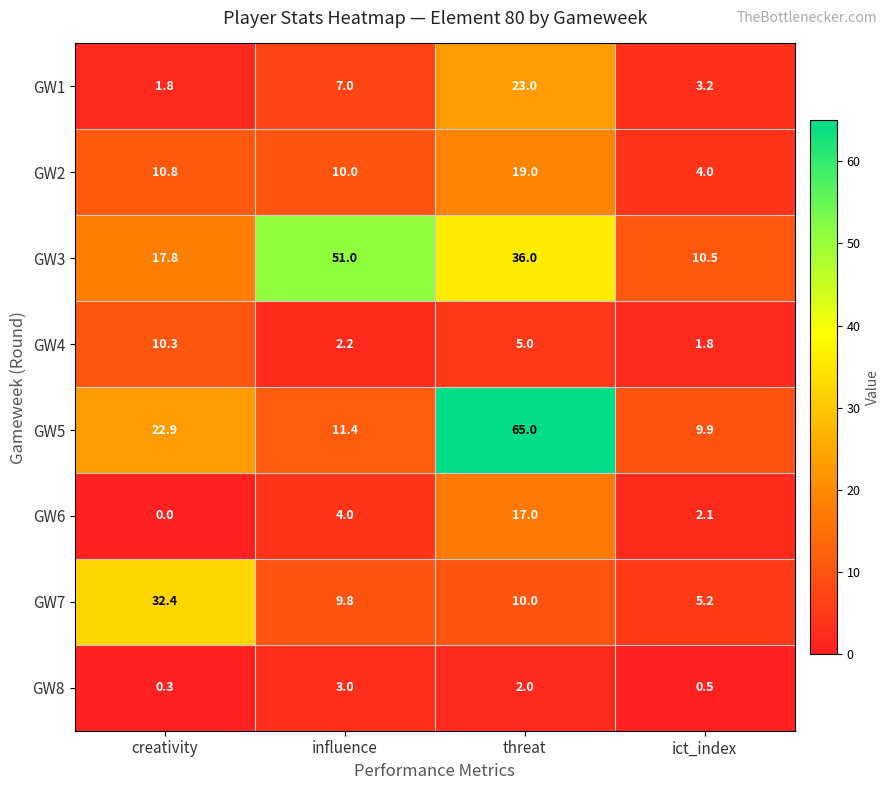

Which series has the largest total across all categories?

GW3